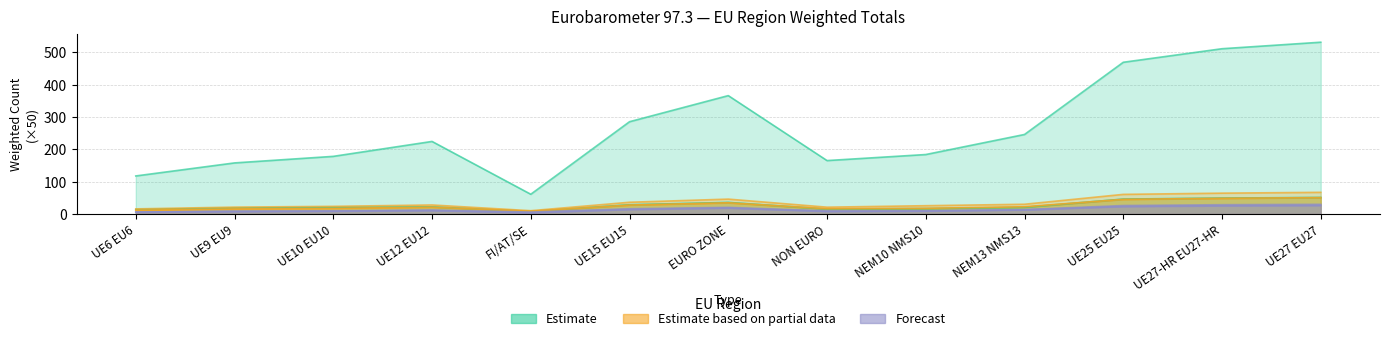

How many data points does each series have?

13